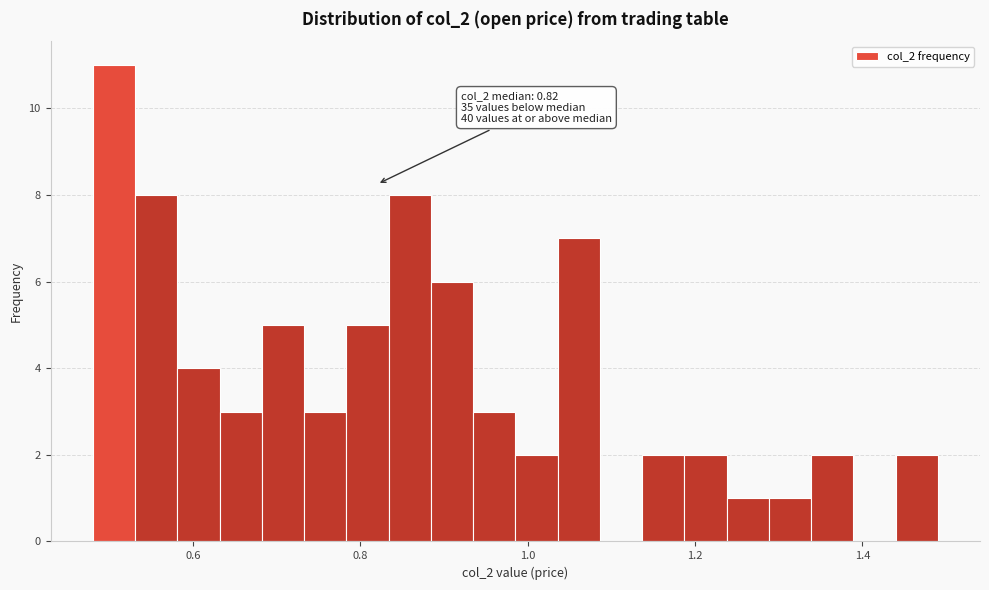

Read against the x-axis, roughly where is the centre of the tallest bar?

0.50